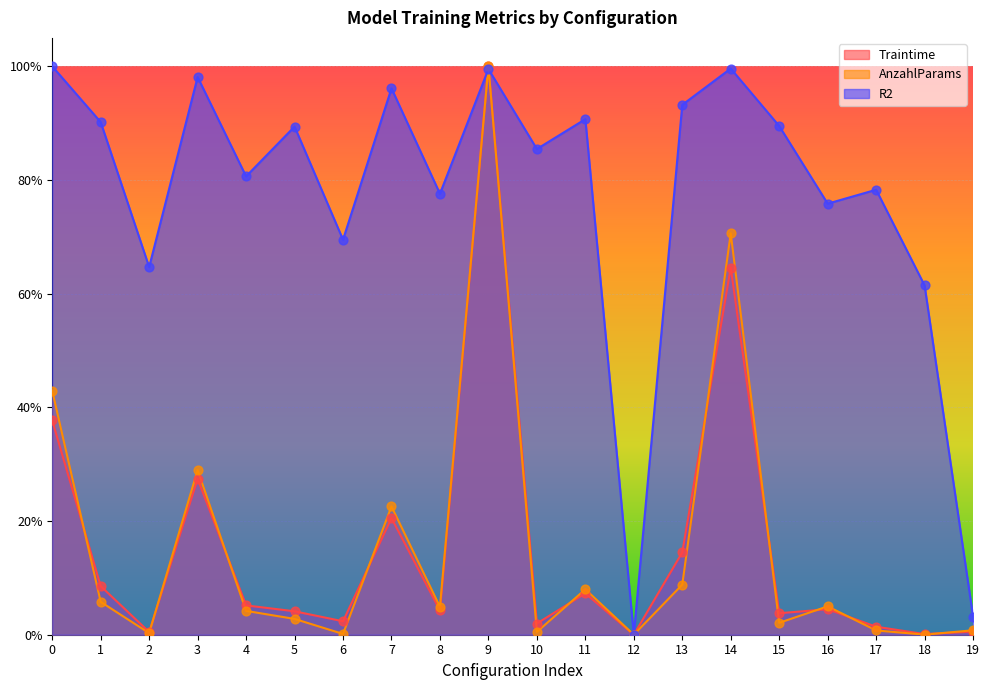

At how many categories does at least one series exceed 0?

19